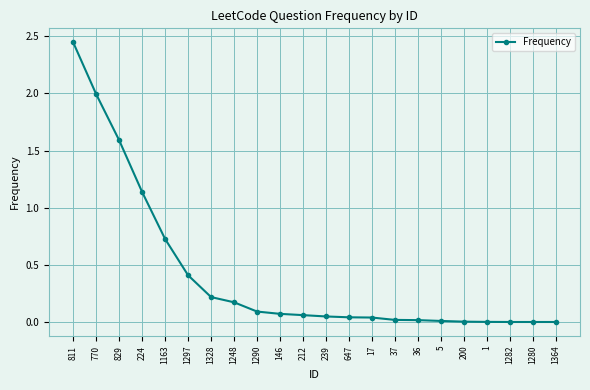

The chart shows a value of 0.2 at 1248. True or false?

True